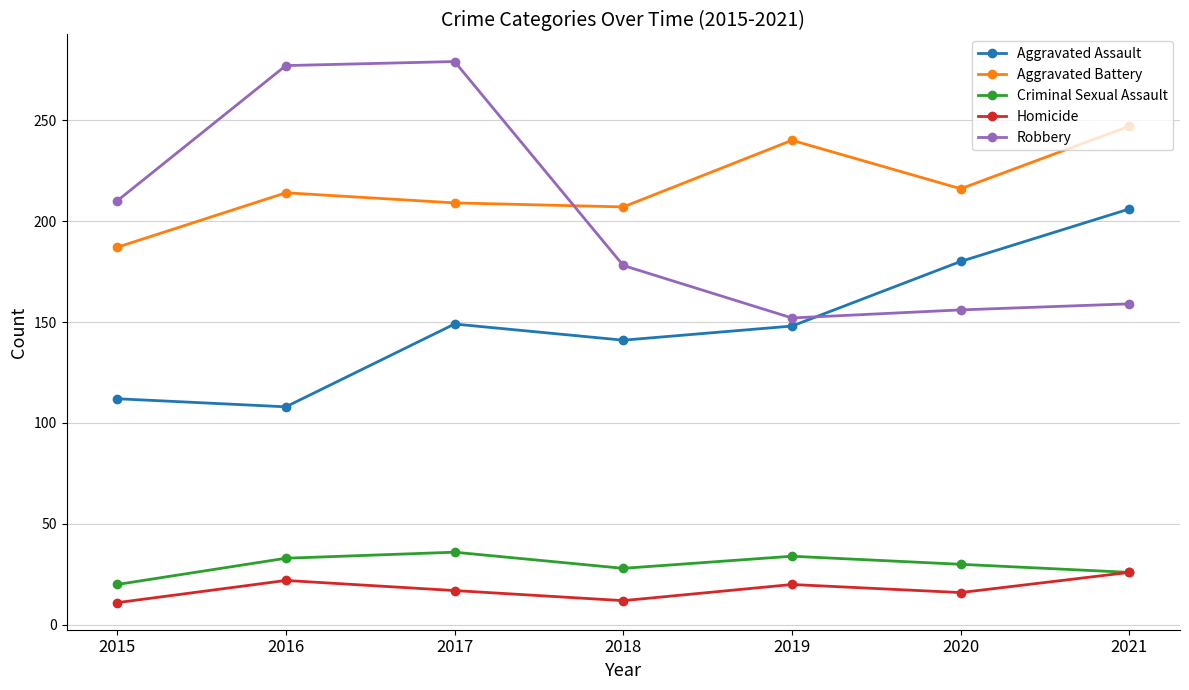

True or false: Aggravated Assault and Criminal Sexual Assault cross at least once.

False